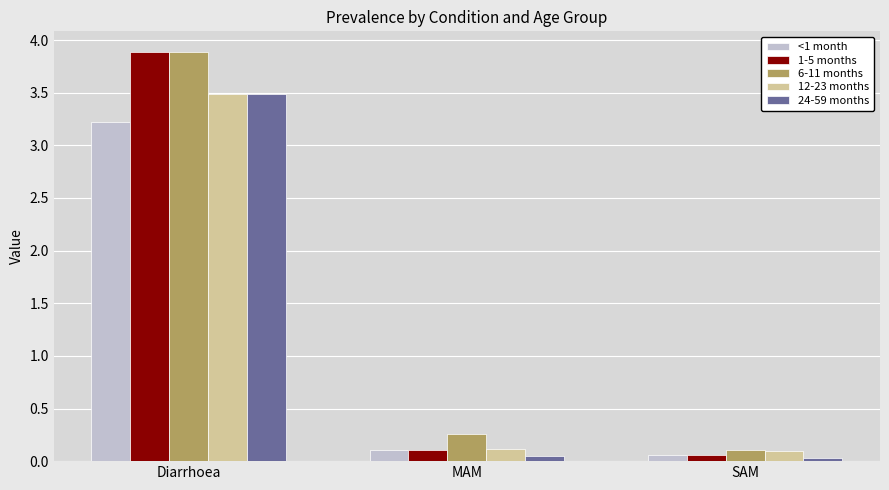

At which label does 12-23 months reach its peak?

Diarrhoea